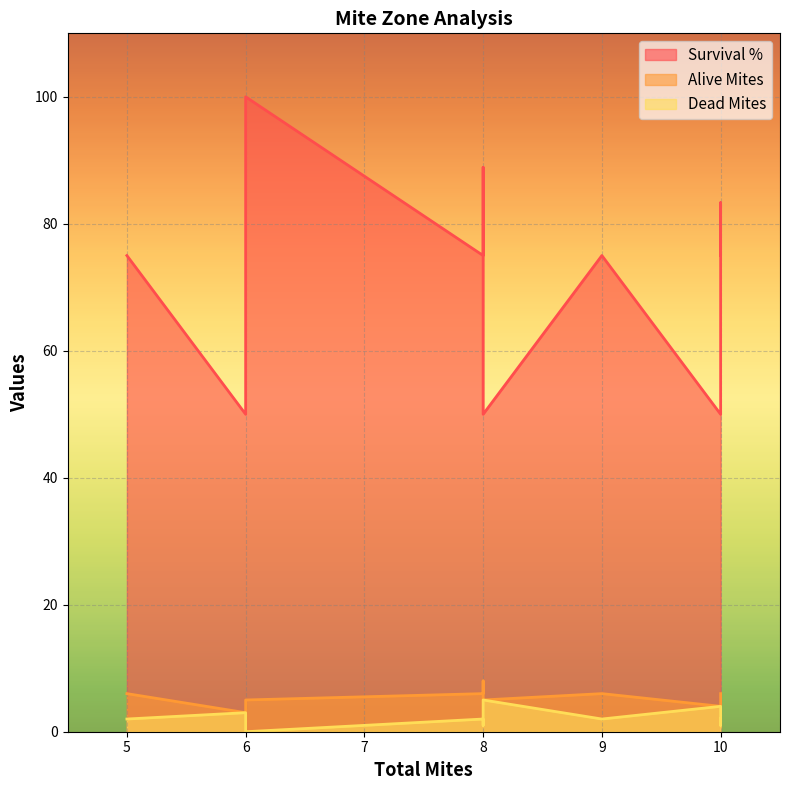

How many interior local valleys does the Survival % series have?

4